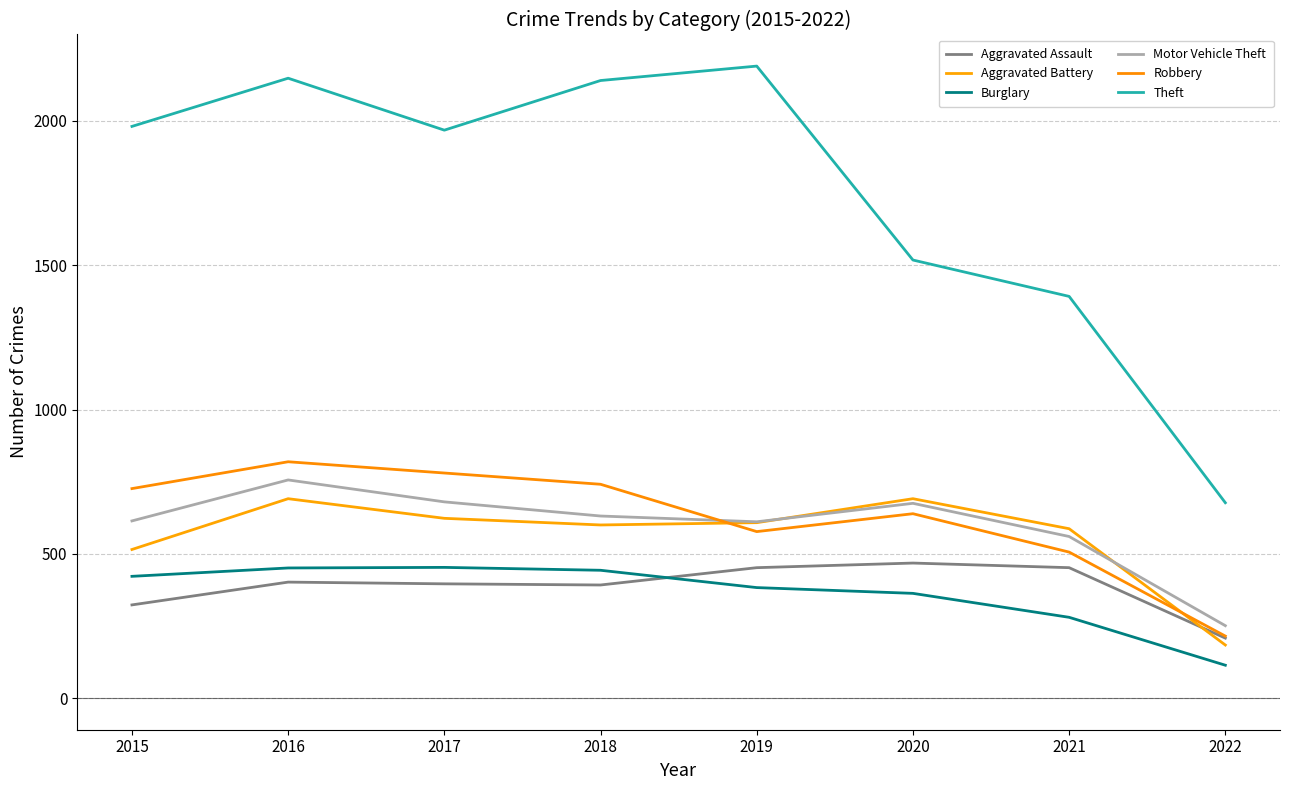

What is the total value across all series at 2022?

1649